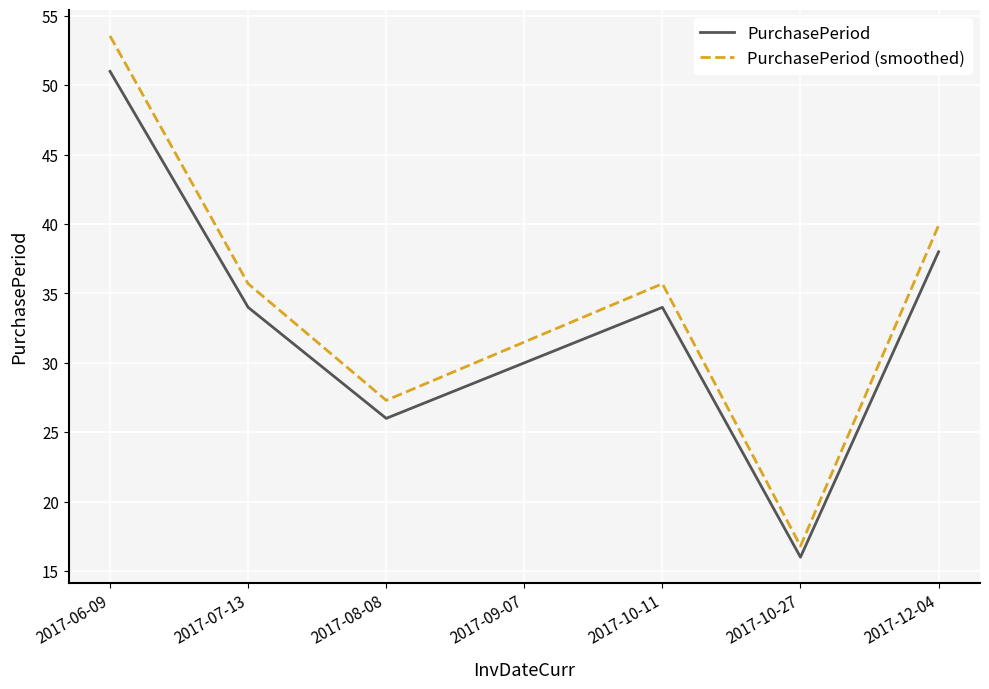

True or false: PurchasePeriod has more than 2 points higher than both neighbors.

False